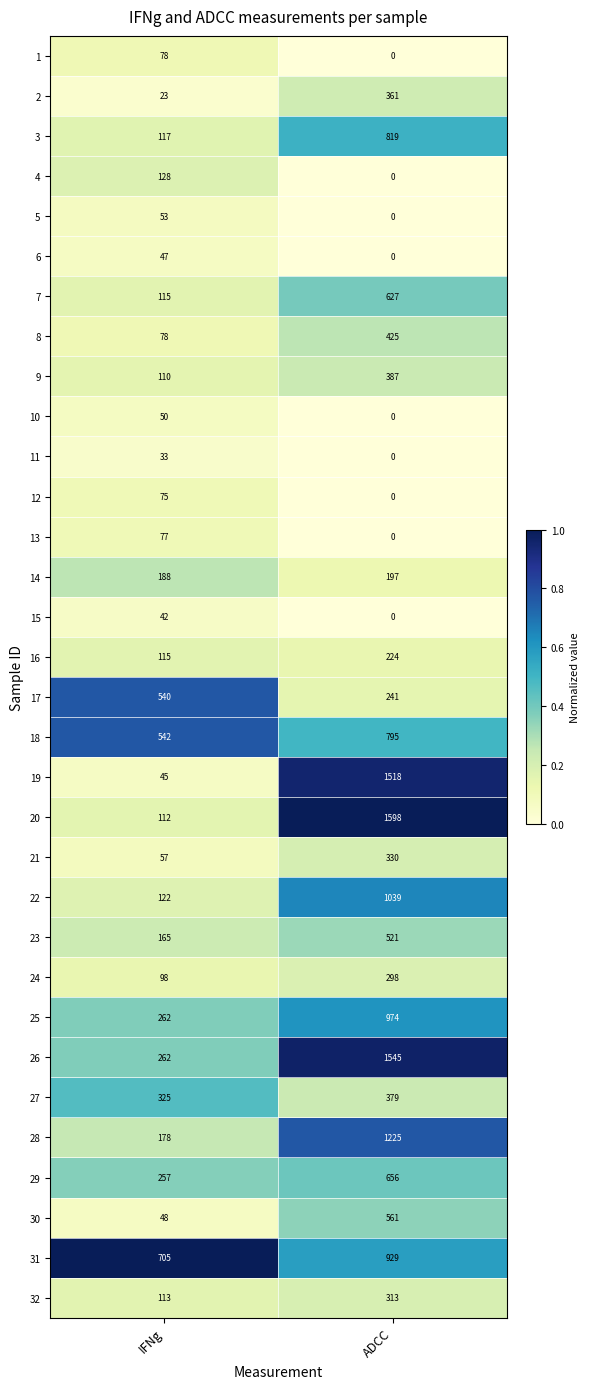

At how many categories does at least one series exceed 0?

2